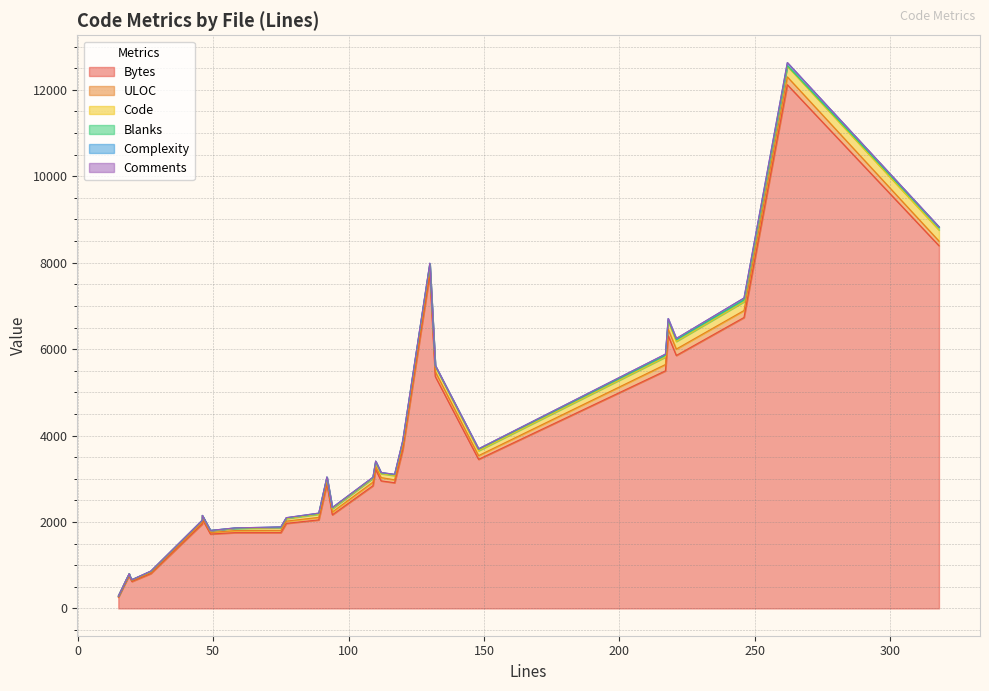

What is the difference between the Bytes values at 2 and 11?

6473